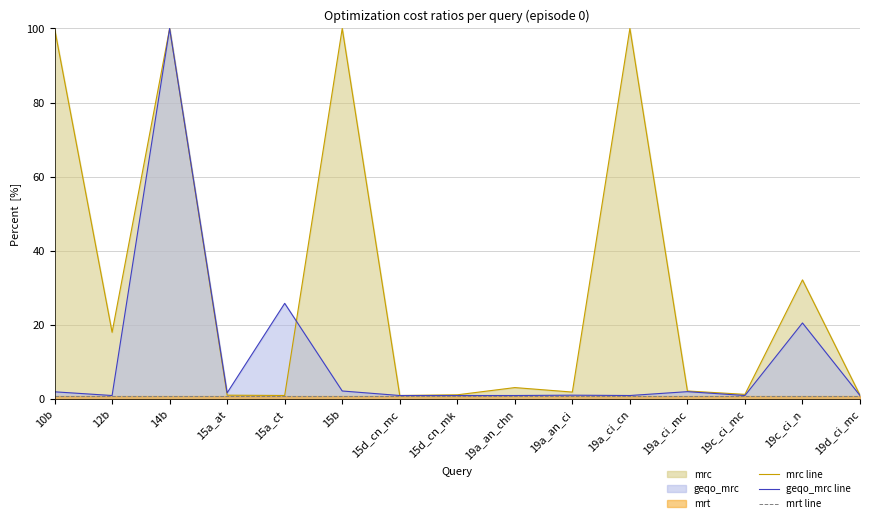

Between 19a_an_chn and 19c_ci_n, which series saw the biggest shift?

mrc line